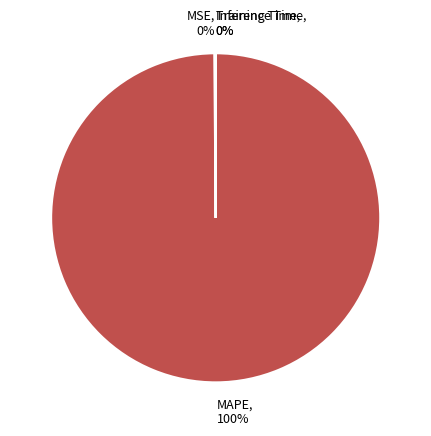

To the nearest percent, what is the average slice percentage?

25%